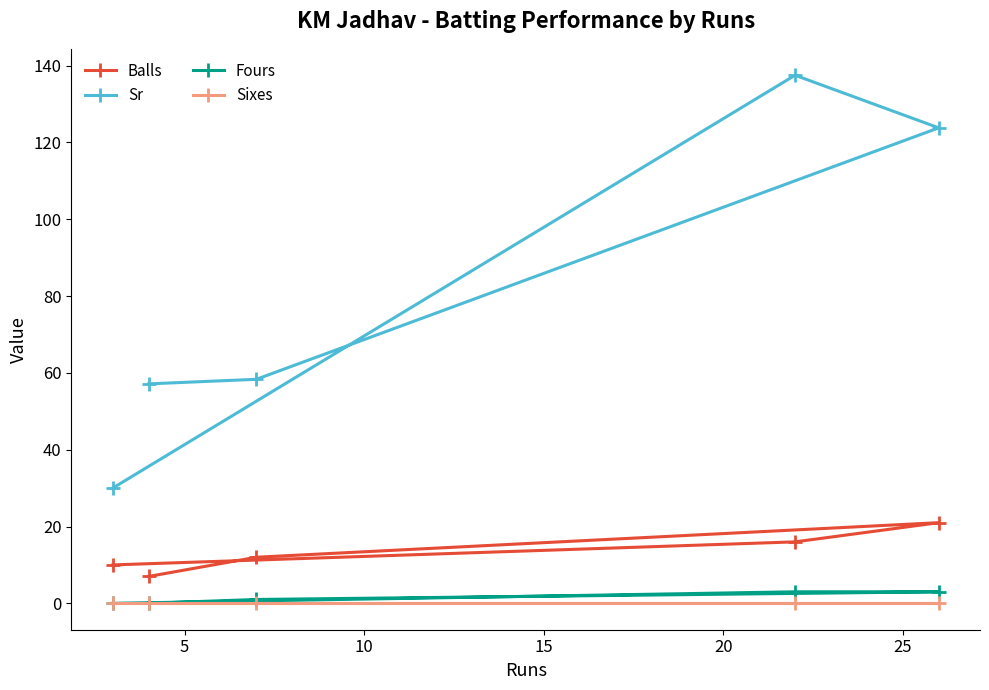

Which series has the largest total across all categories?

Sr